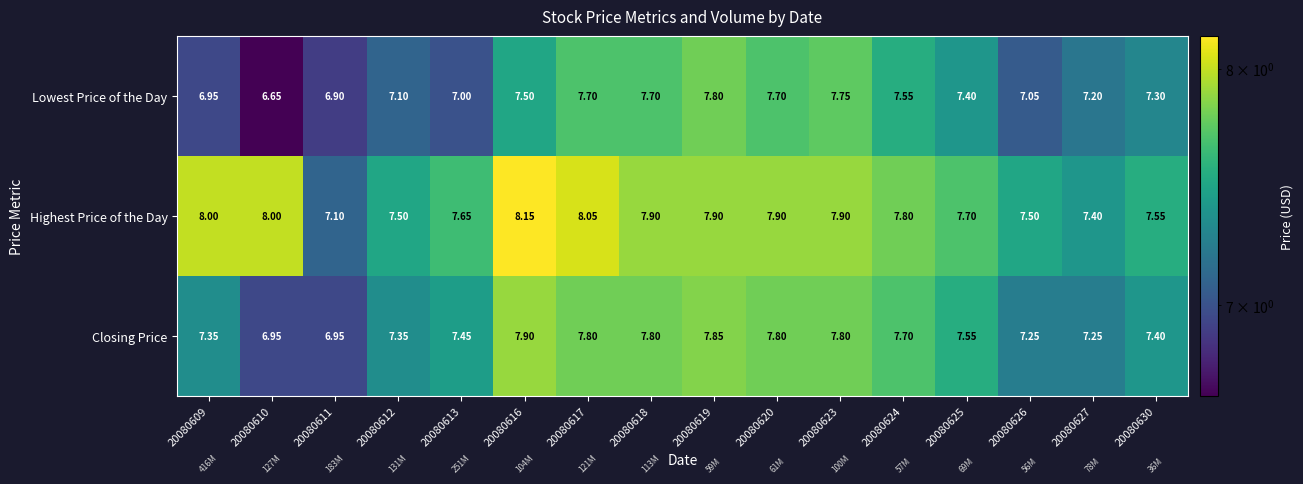

Which series has the largest total across all categories?

Highest Price of the Day